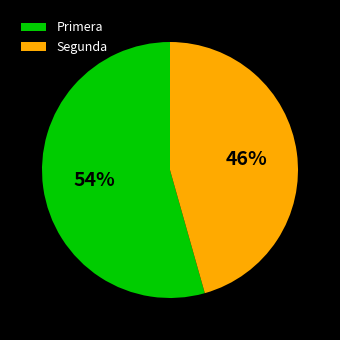

Is there any slice that represents more than half of the pie?

Yes